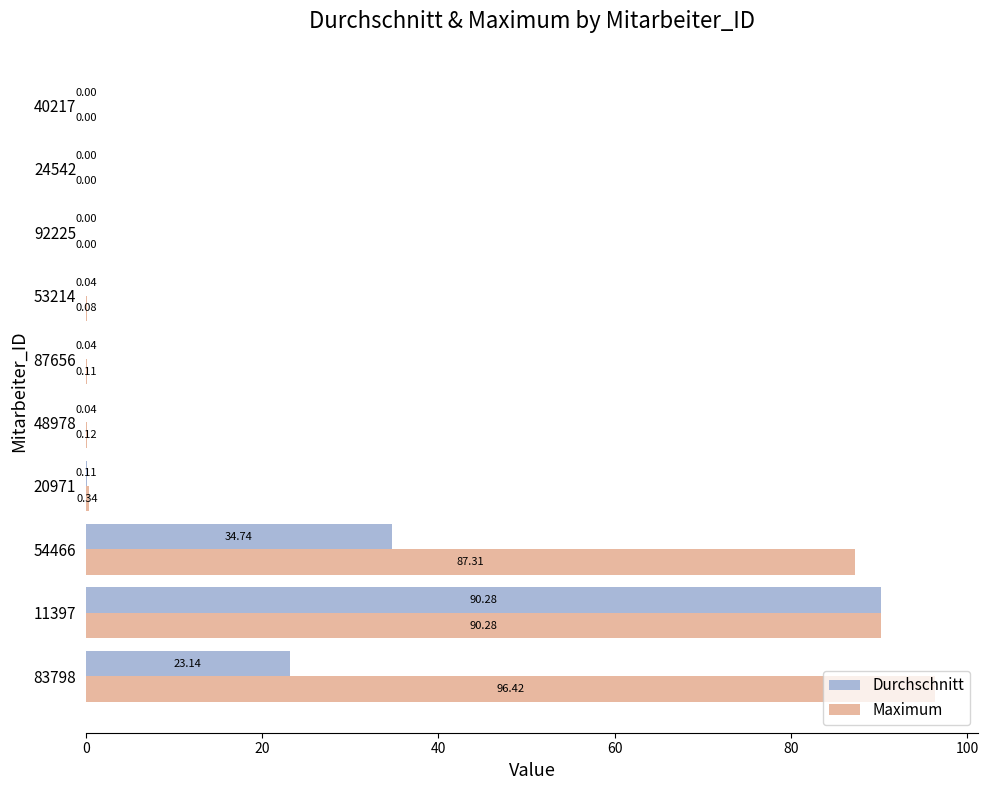

At which category is the sum across all series the highest?

11397